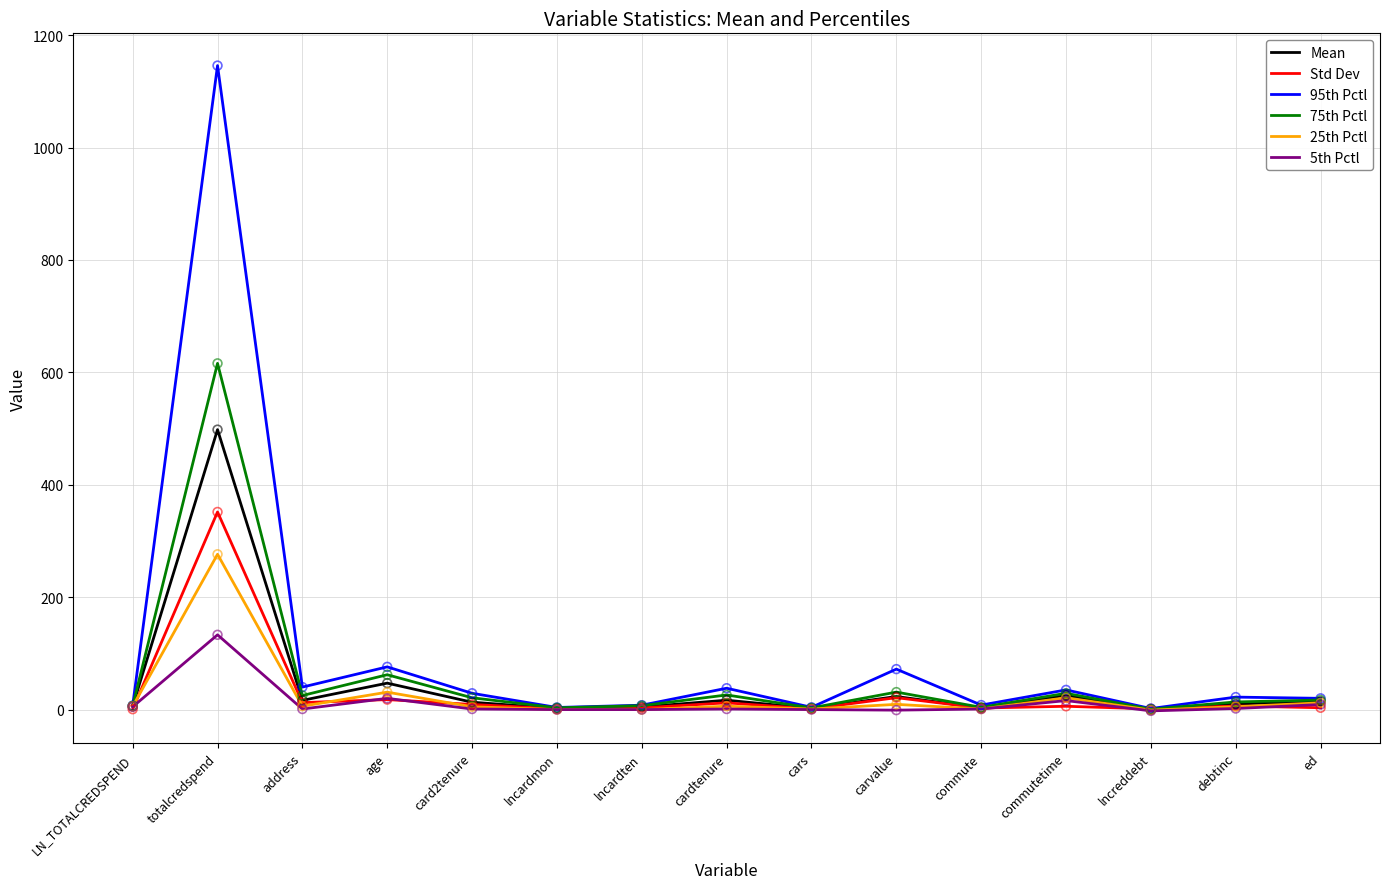

Which series has the largest total across all categories?

95th Pctl